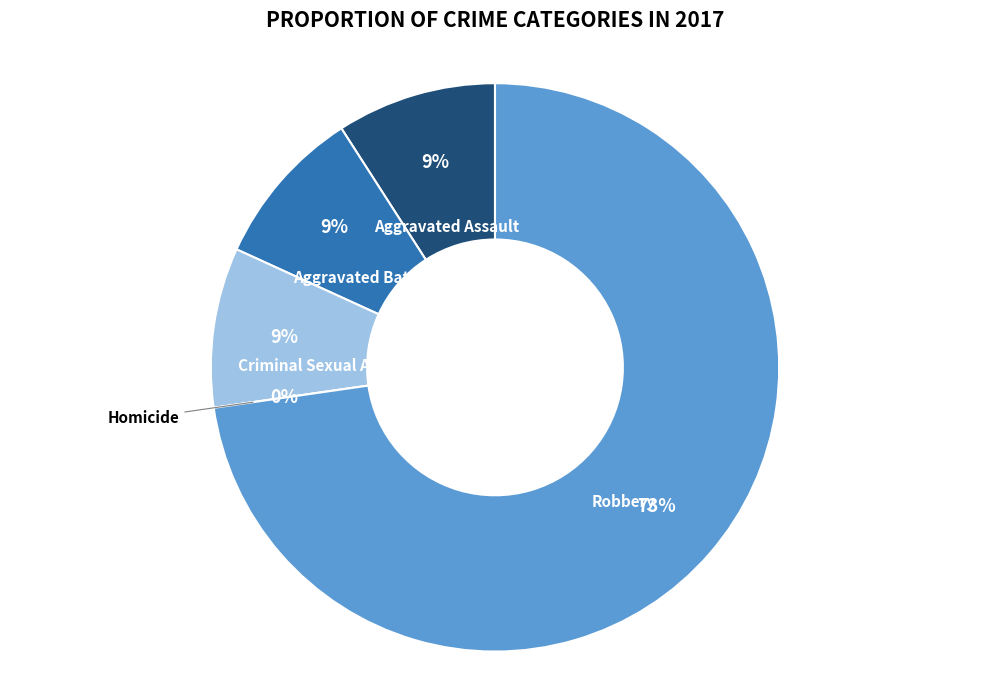

Does Robbery represent more than half of the total?

Yes